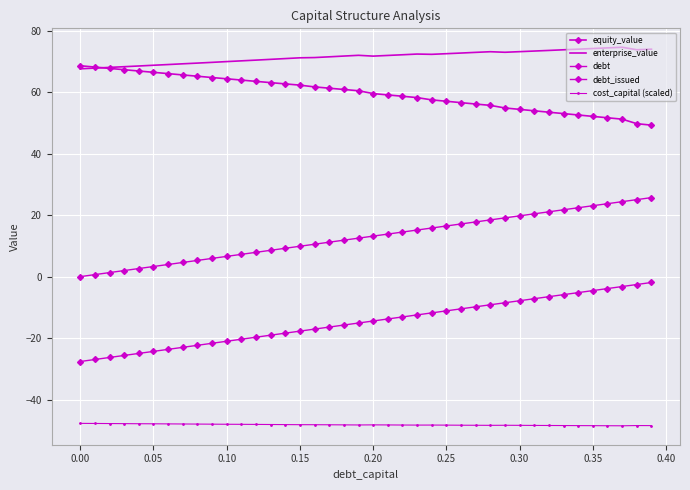

What is the highest value of the equity_value series?

68.6